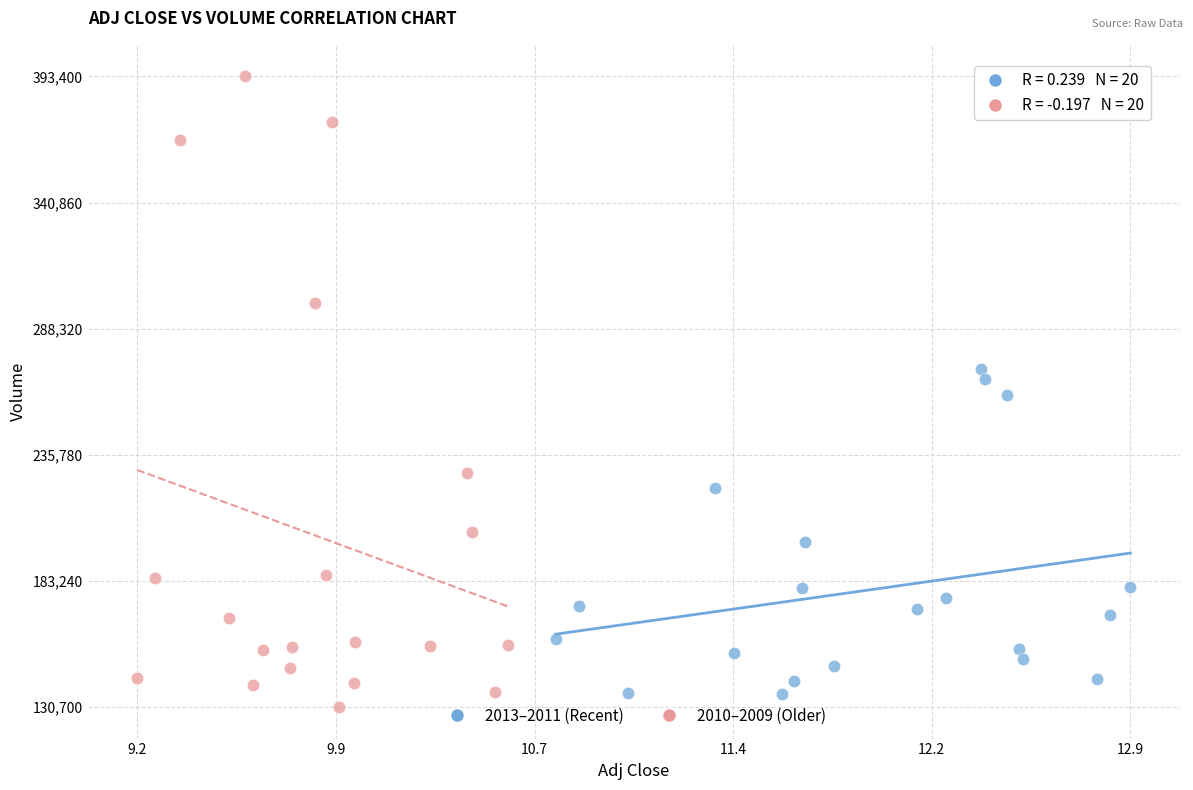

What are all the series names shown in the legend?

2013–2011 (Recent), 2010–2009 (Older)